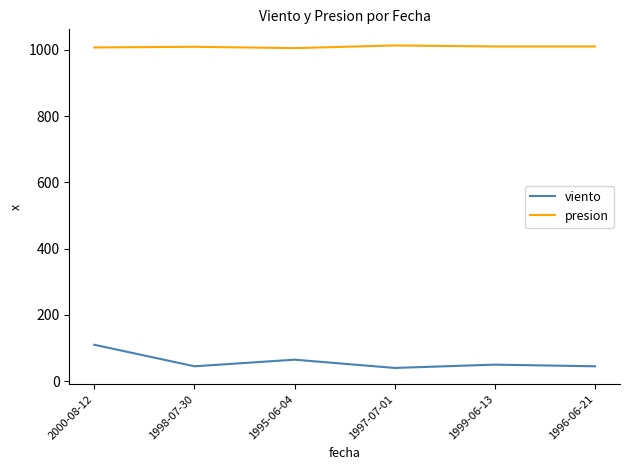

The viento series shows 45 at 1998-07-30. True or false?

True